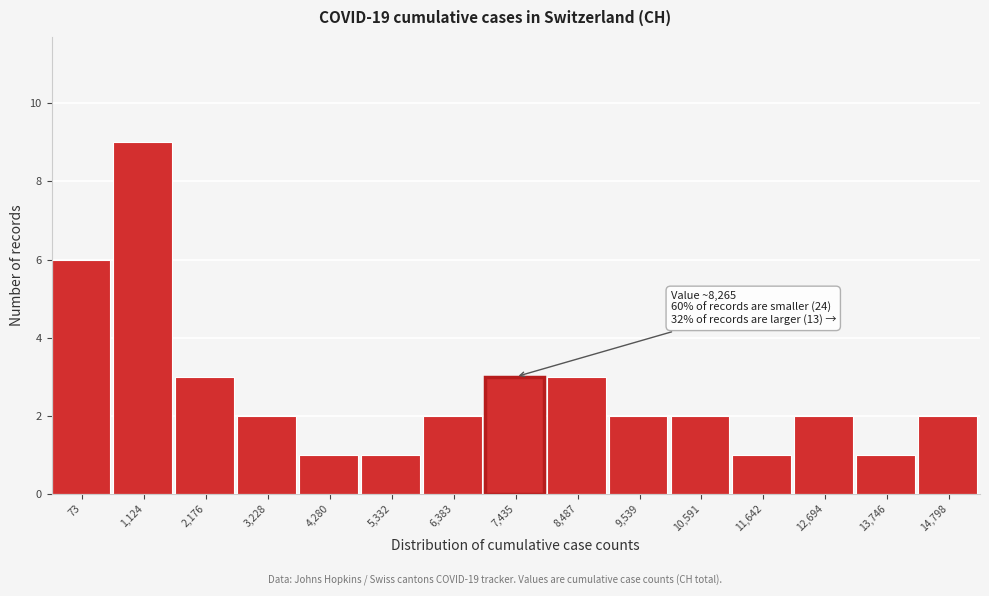

Reading left to right, transcribe all the data shown in this chart.

73=6	1,124=9	2,176=3	3,228=2	4,280=1	5,332=1	6,383=2	7,435=3	8,487=3	9,539=2	10,591=2	11,642=1	12,694=2	13,746=1	14,798=2